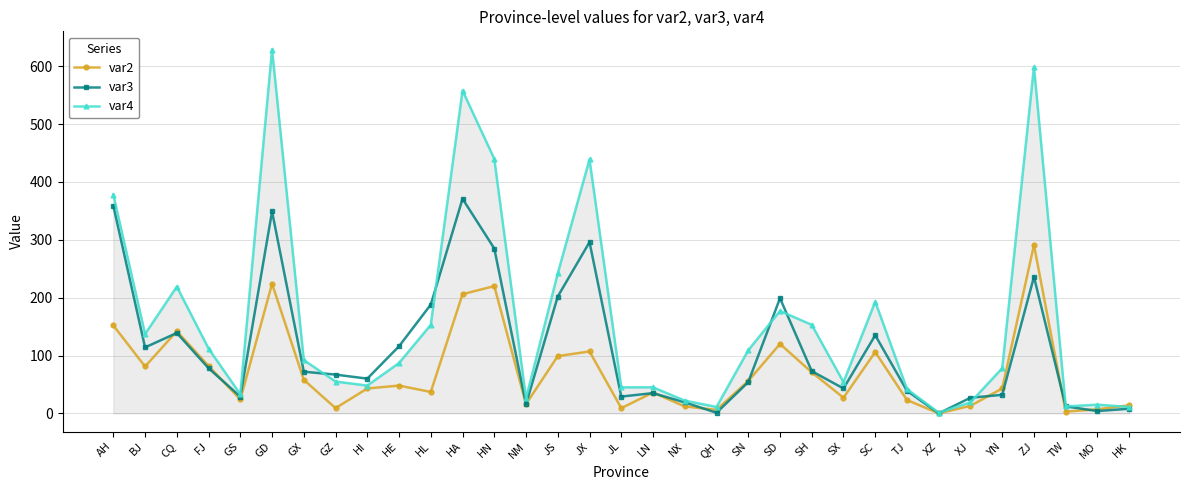

What is the difference between the maximum and minimum values in the var3 series?

371